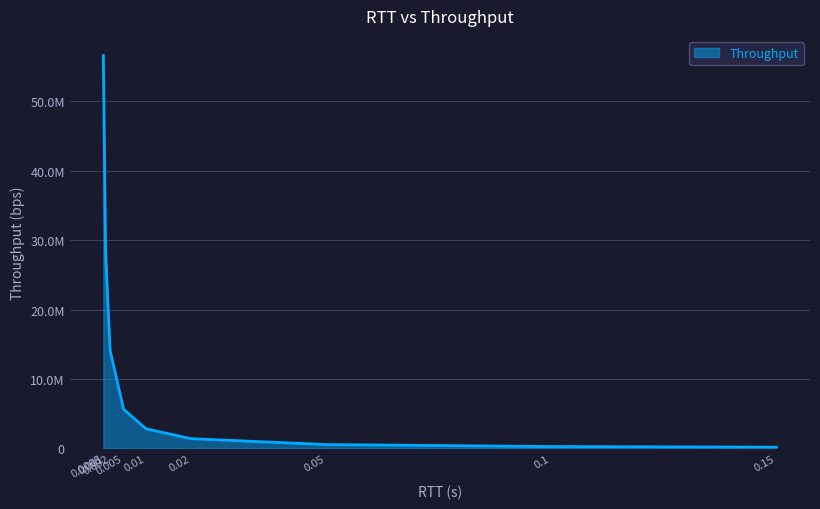

True or false: the data has more than 2 interior local peaks.

False